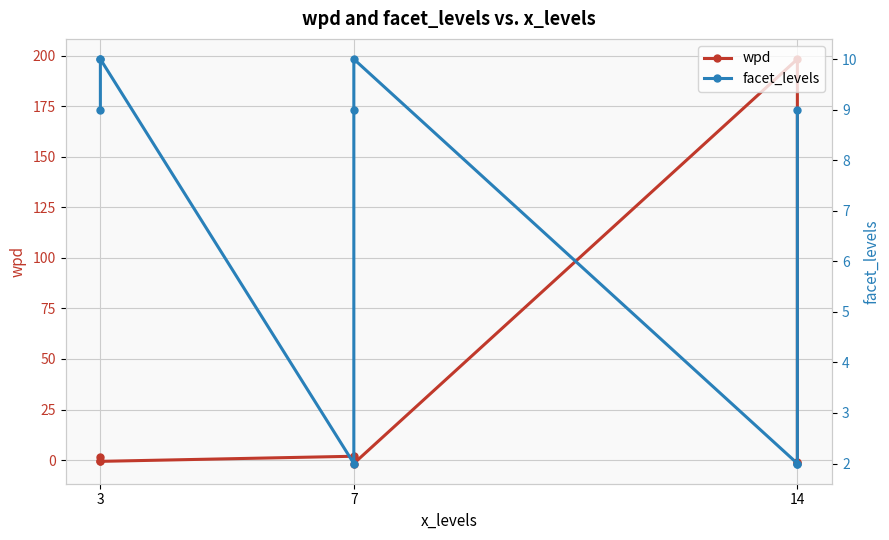

What is the total value across all series at 3?

10.5